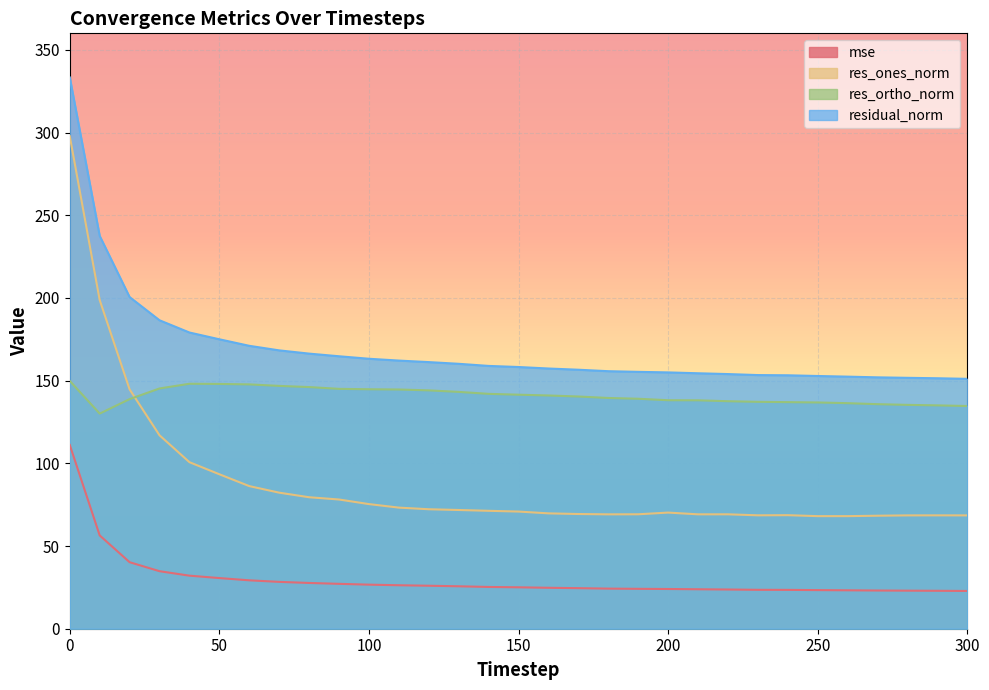

True or false: residual_norm and res_ortho_norm cross at least once.

False